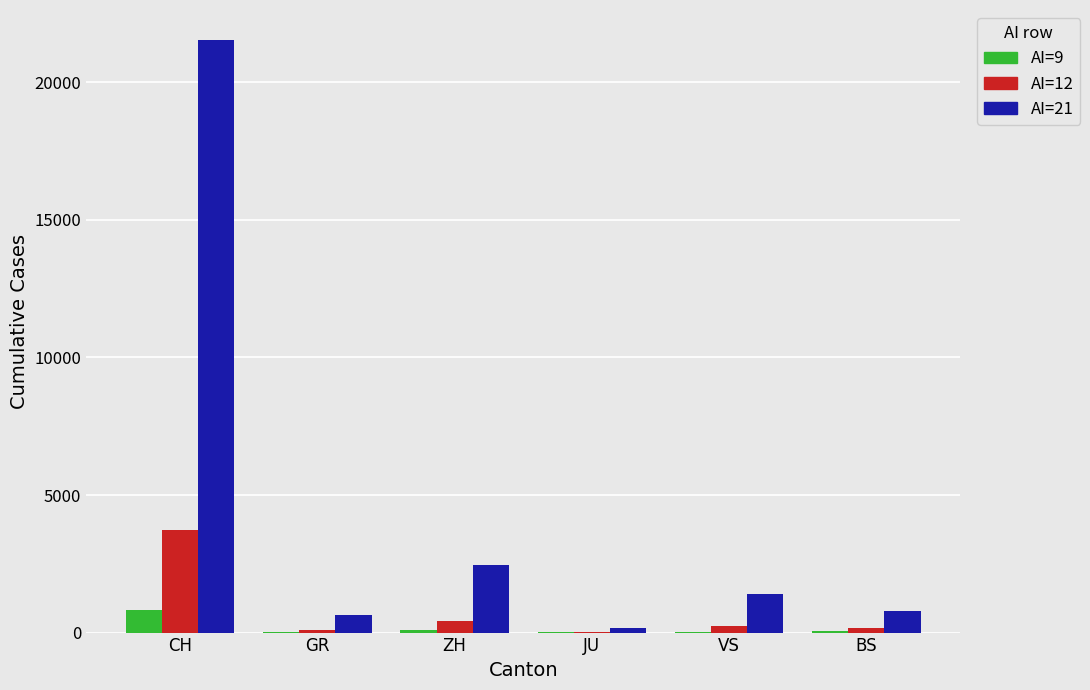

Are the bars grouped side by side (vs. stacked)?

Yes